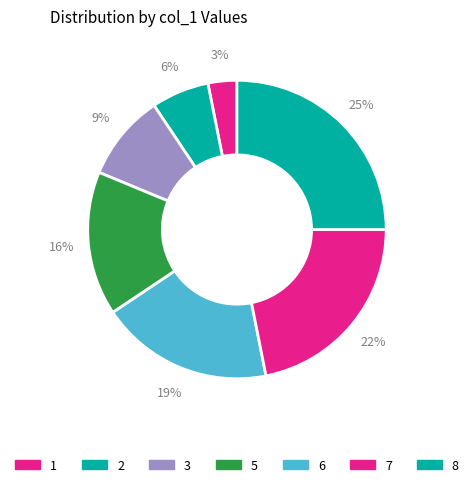

Does 1 account for over 50% of the chart?

No